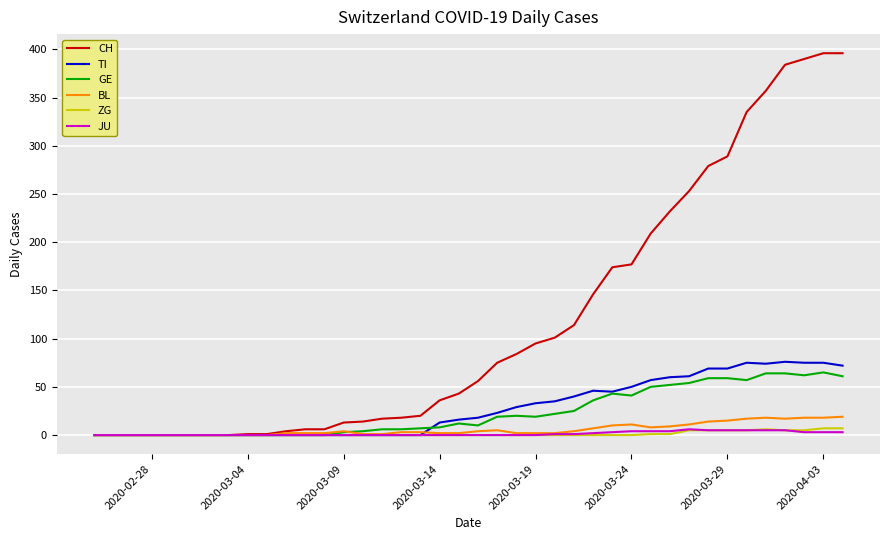

Which series has the largest range (max minus min)?

CH